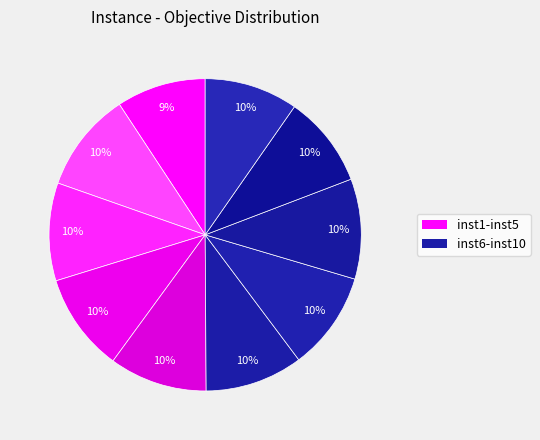

How many segments does this pie chart have?

10